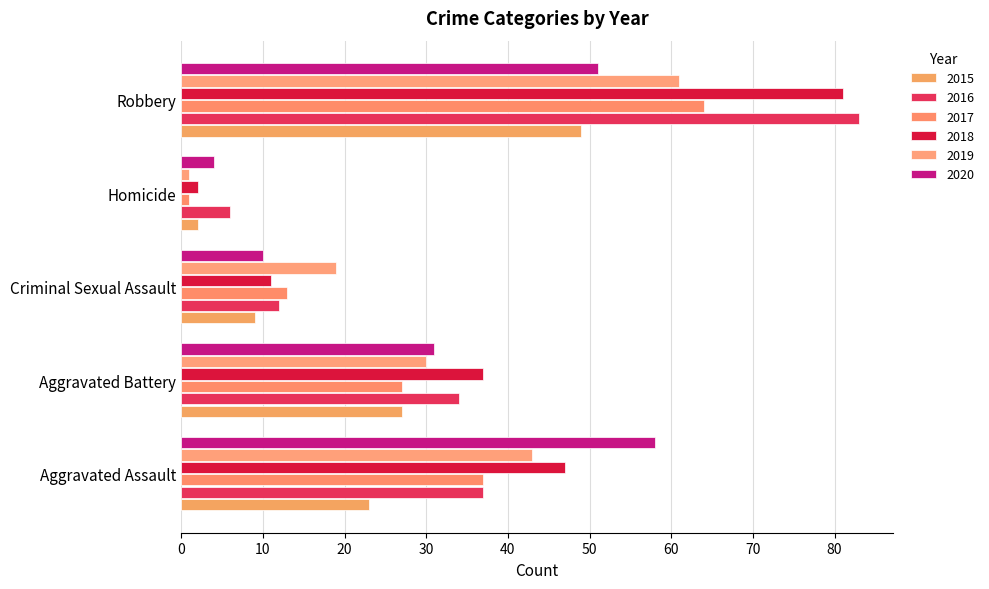

Which category has the highest value in the 2019 series?

Robbery